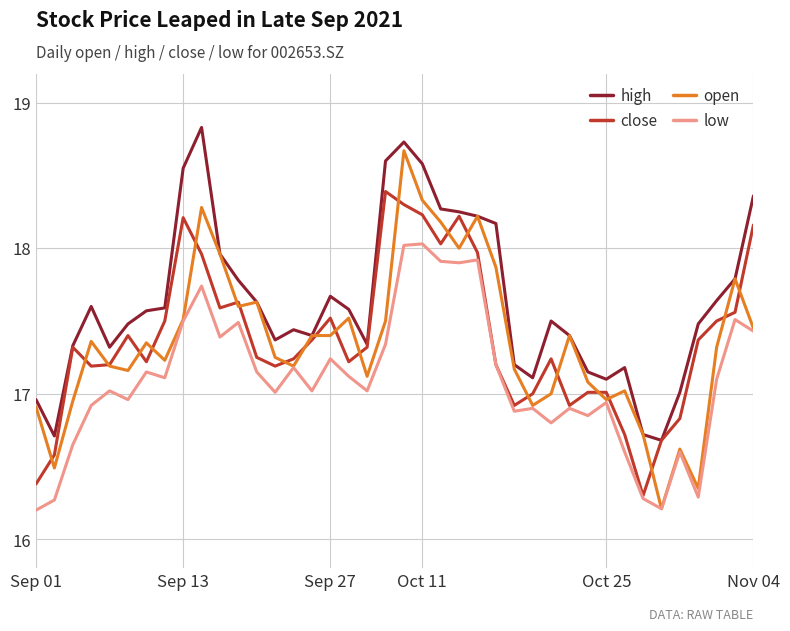

Which series has the largest total across all categories?

high